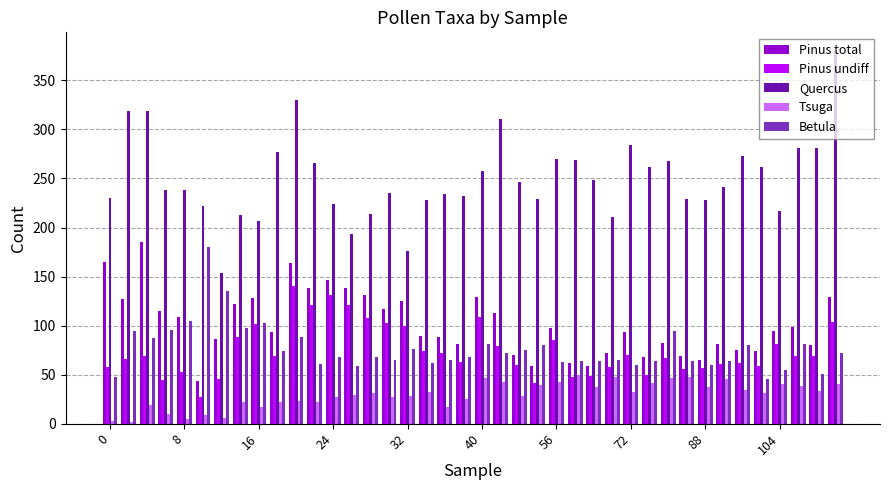

What is the greatest value displayed?

380.0